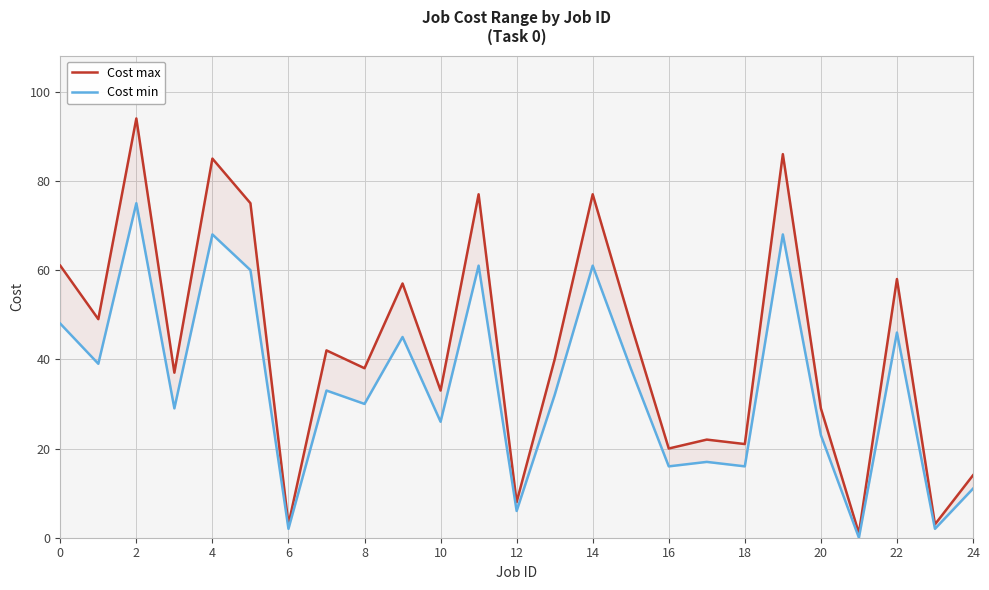

What is the spread (max minus min) of values at 21?

1